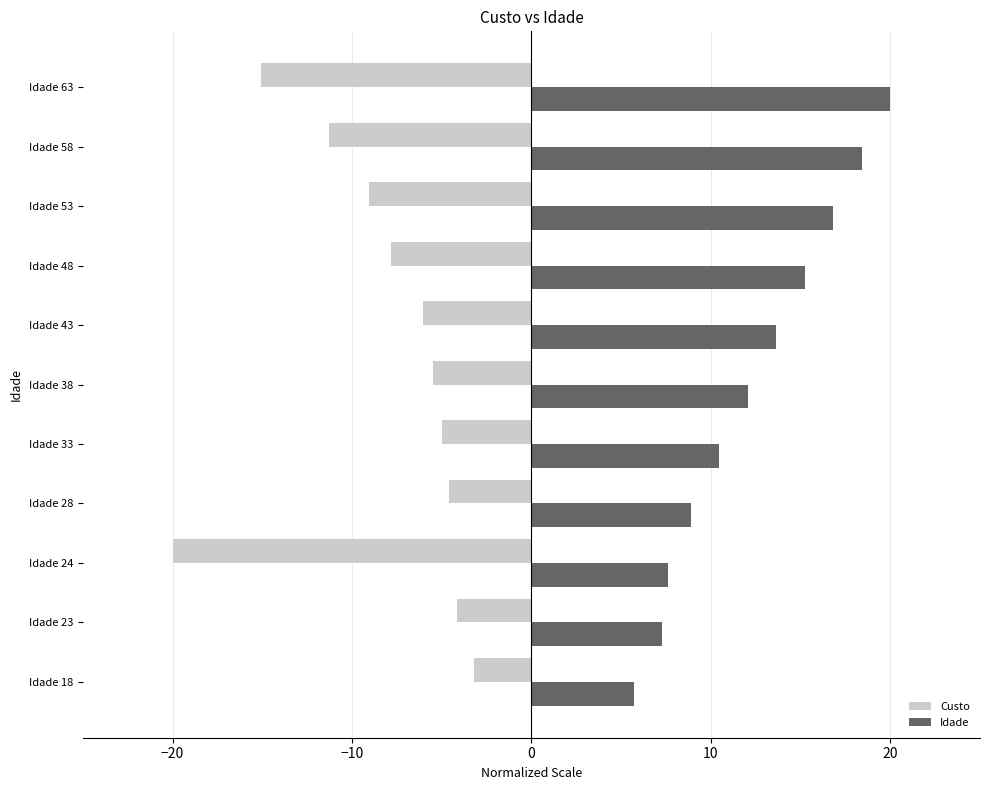

Is it true that Custo equals -9.0 at Idade 53?

True